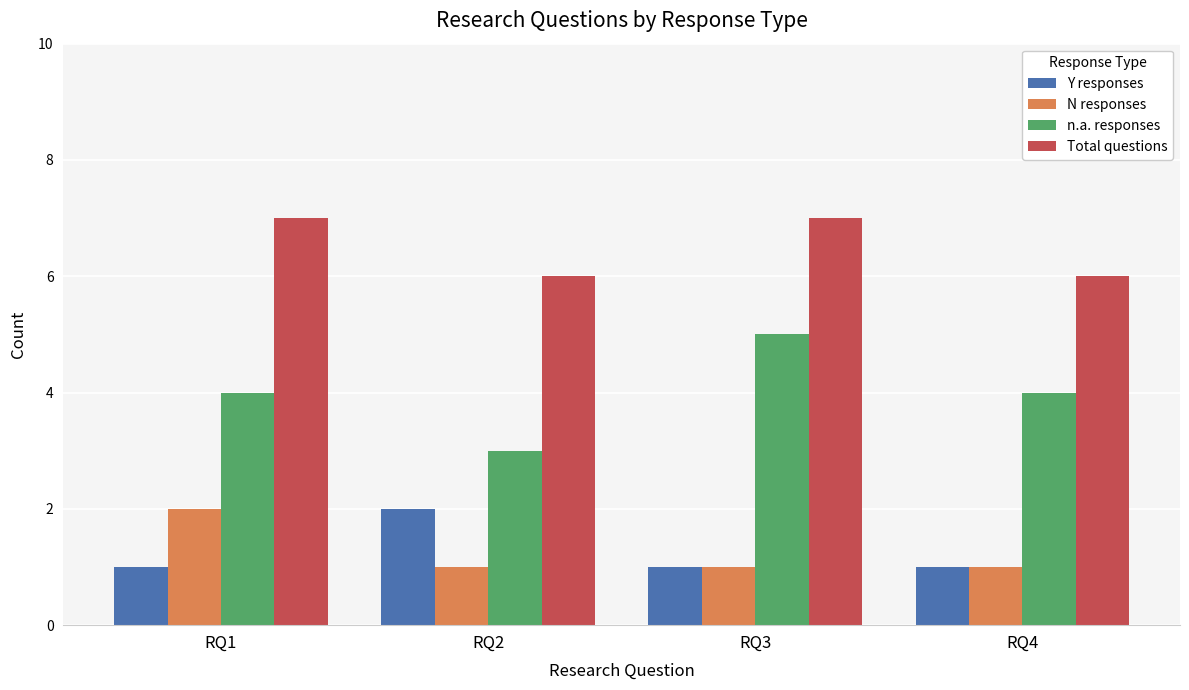

What value does the N responses series have at RQ1?

2